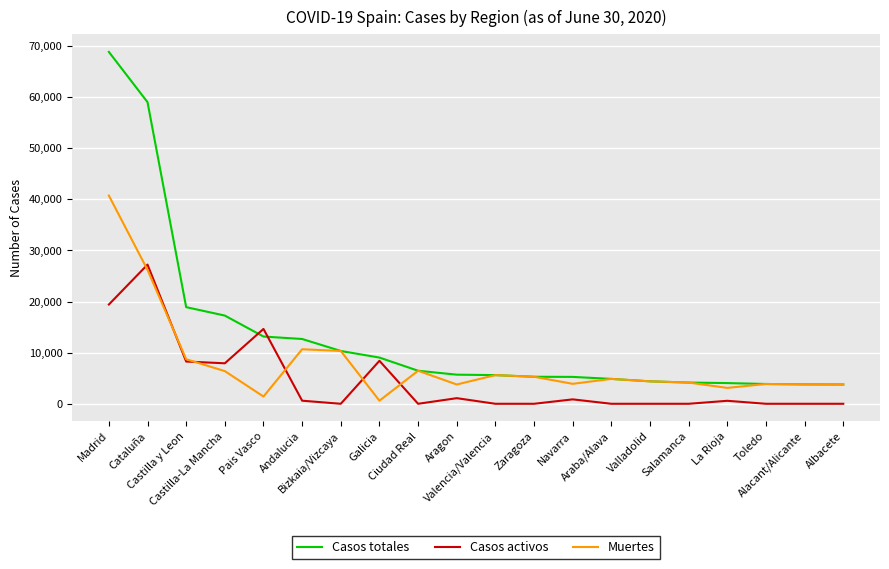

List the series in order of their peak value, lowest first.

Casos activos, Muertes, Casos totales